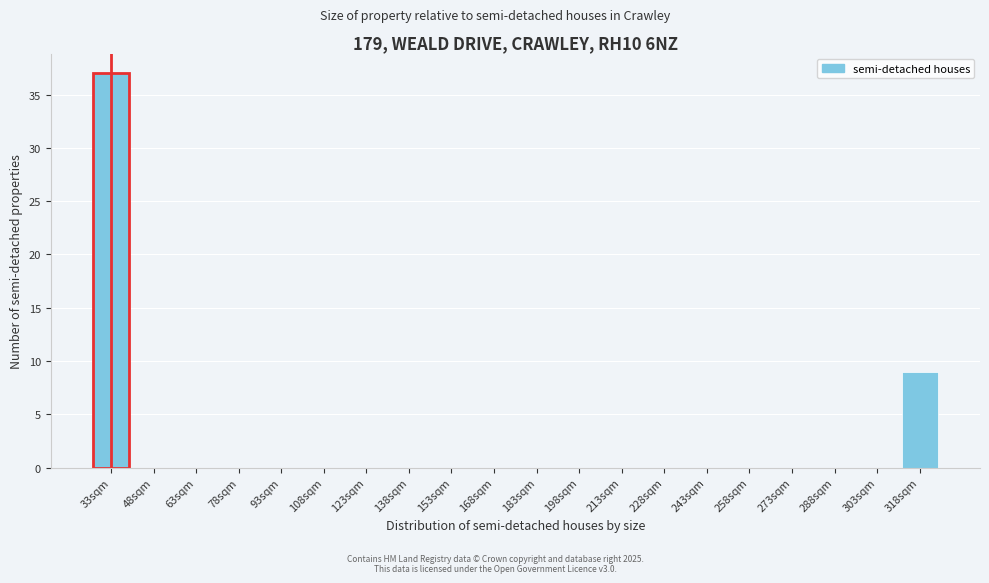

Reading left to right, transcribe all the data shown in this chart.

33sqm=37	48sqm=0	63sqm=0	78sqm=0	93sqm=0	108sqm=0	123sqm=0	138sqm=0	153sqm=0	168sqm=0	183sqm=0	198sqm=0	213sqm=0	228sqm=0	243sqm=0	258sqm=0	273sqm=0	288sqm=0	303sqm=0	318sqm=9